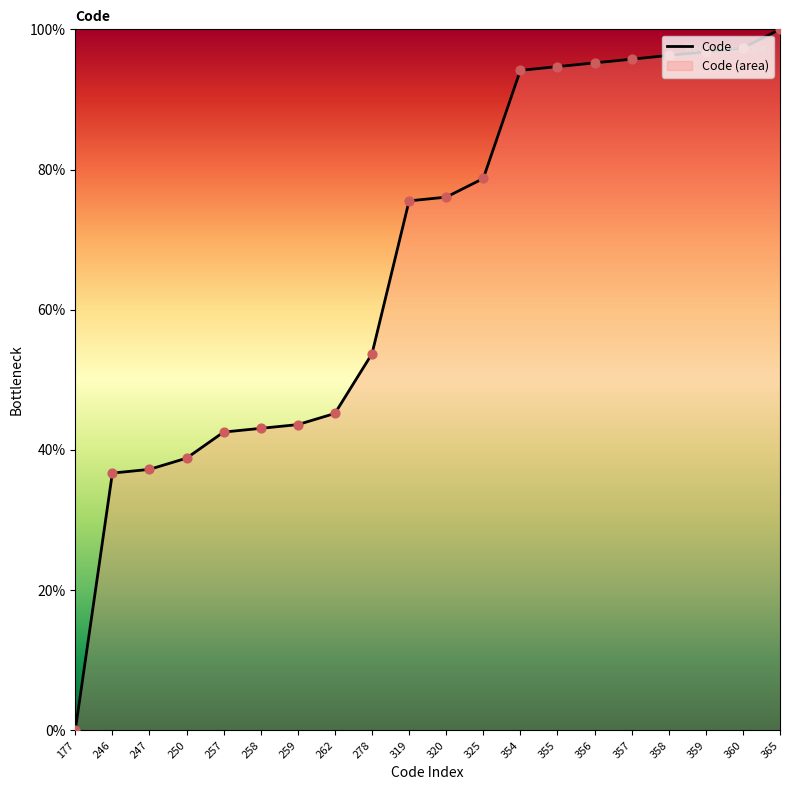

Which has a higher value, 319 or 360?

360